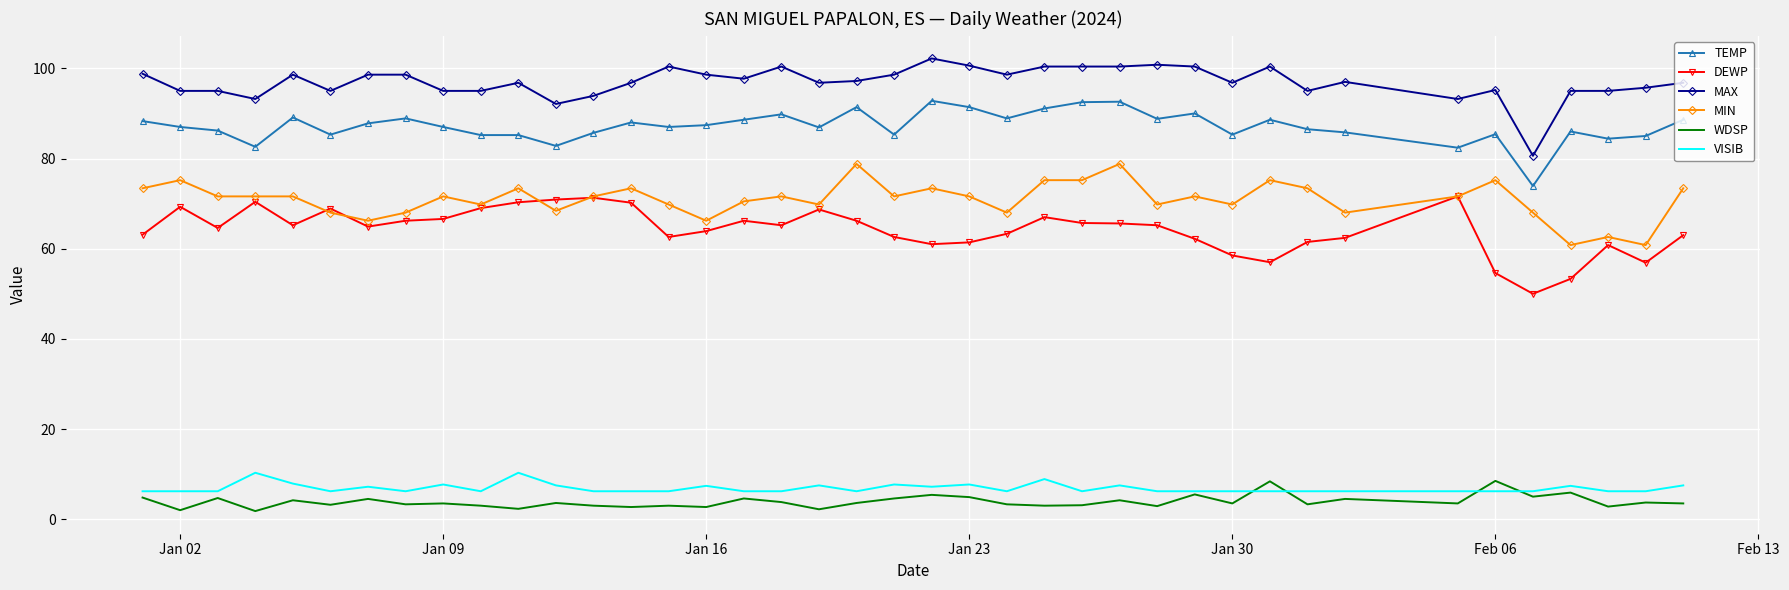

True or false: DEWP and MAX intersect in this chart.

False